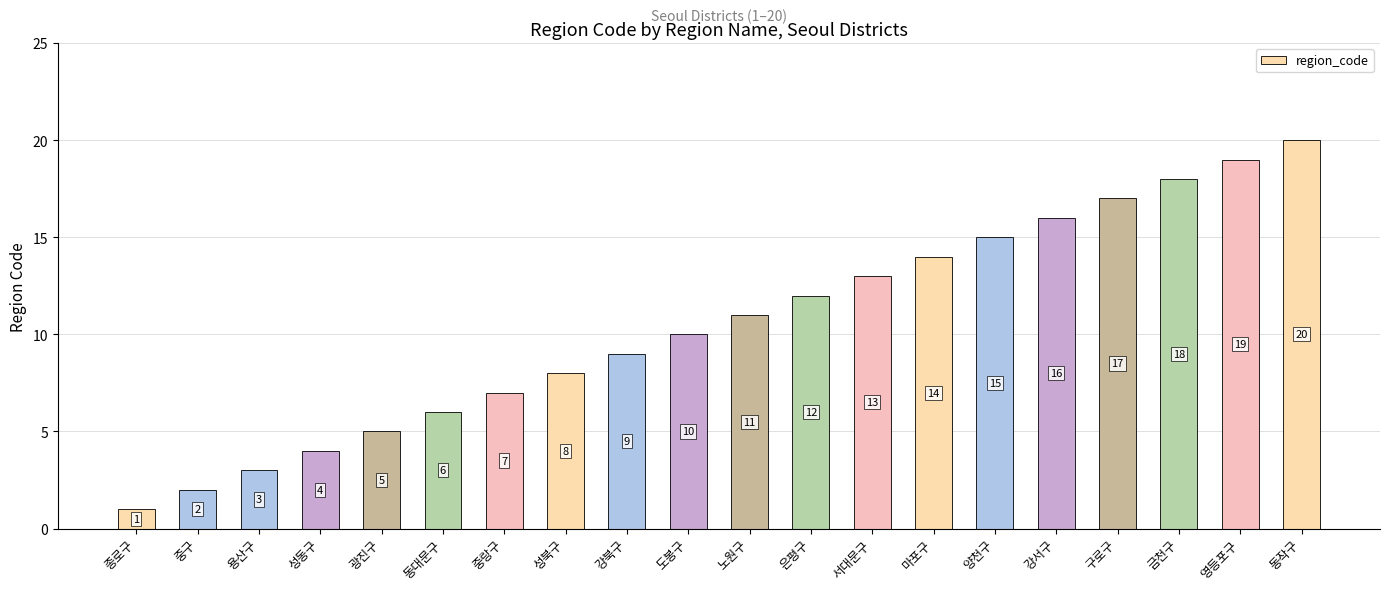

How many series are shown in this chart?

1